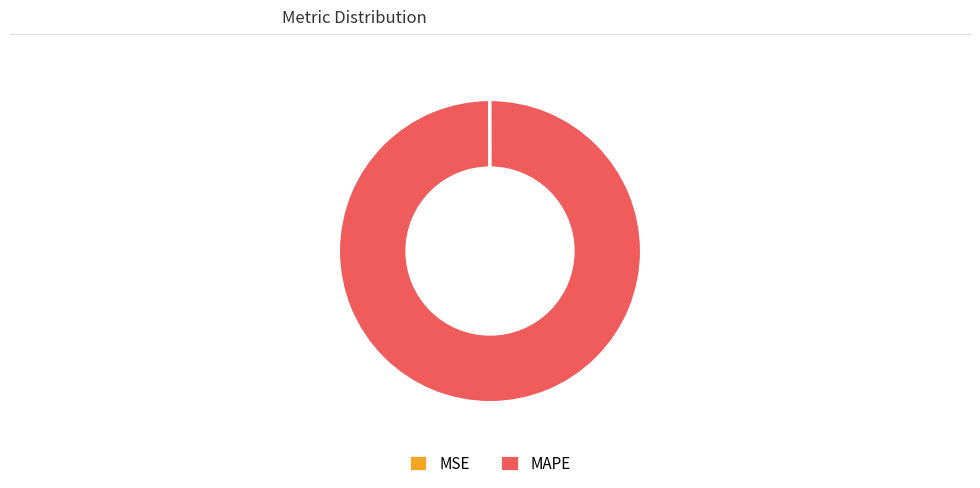

What is the majority slice?

MAPE